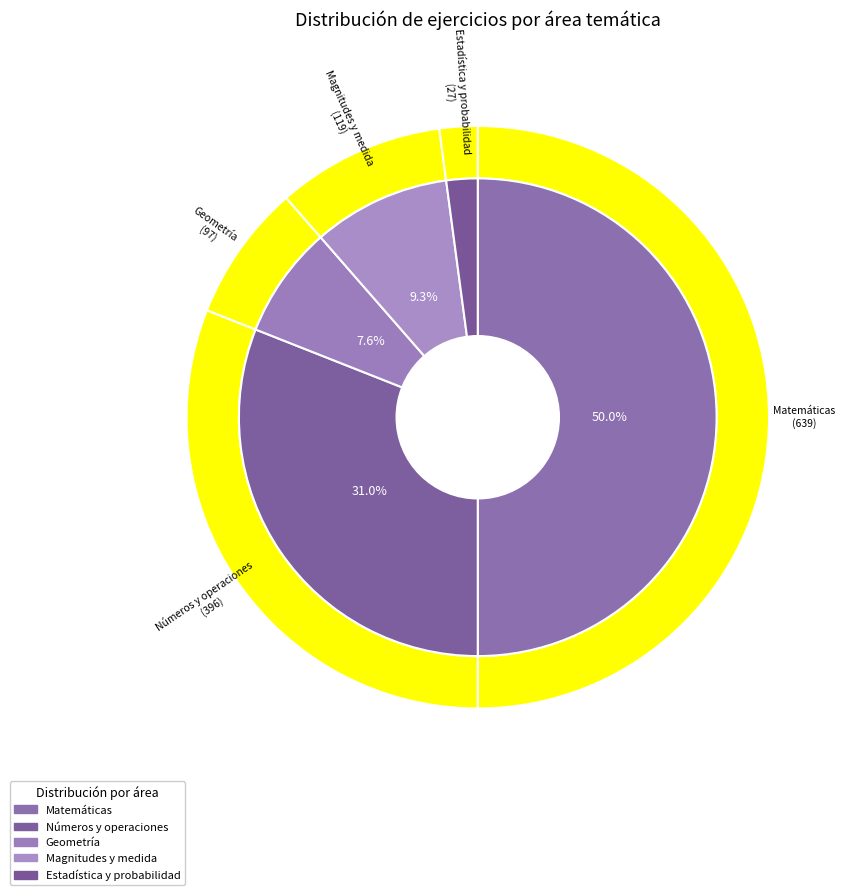

What portion of the pie excludes Magnitudes y medida?

90.7%